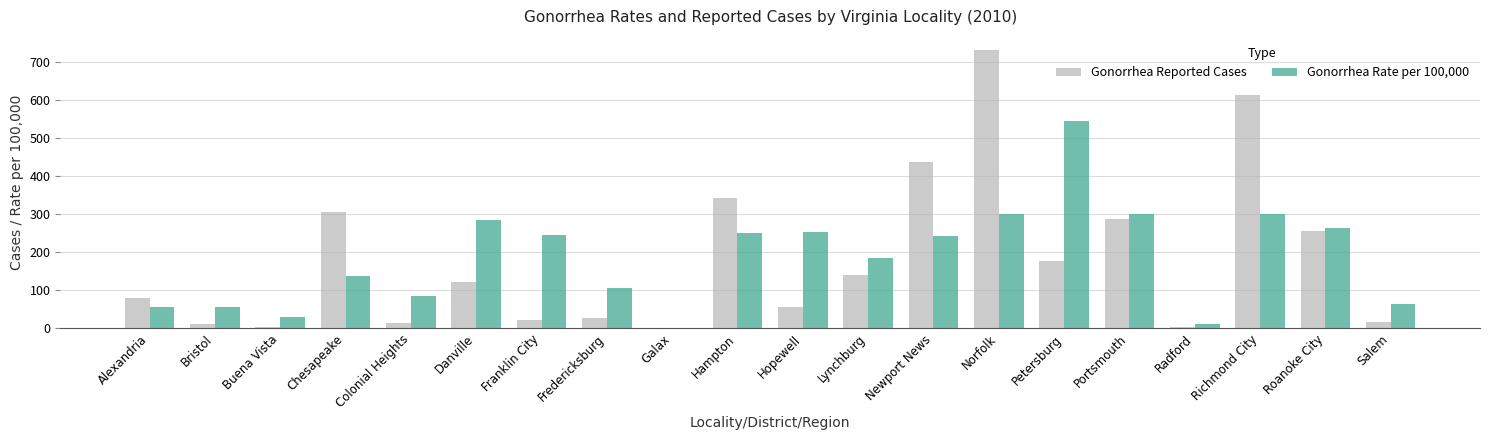

Is the value of Gonorrhea Rate per 100,000 at Norfolk greater than the value of Gonorrhea Reported Cases at Hopewell?

Yes